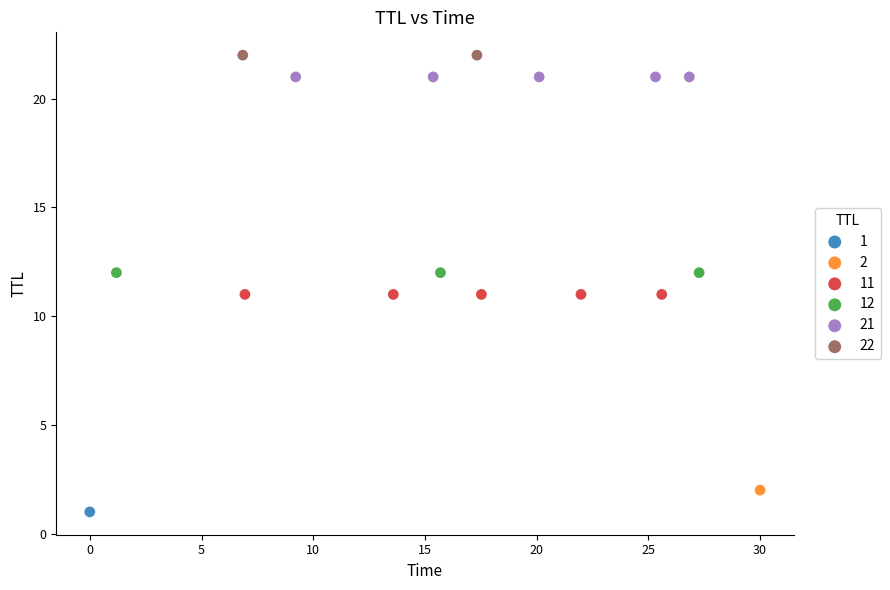

What are all the series names shown in the legend?

1, 2, 11, 12, 21, 22